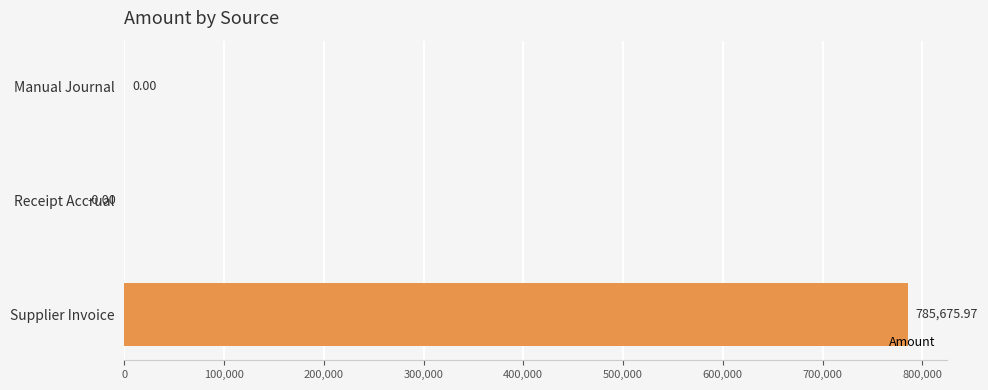

How many values are above zero?

1